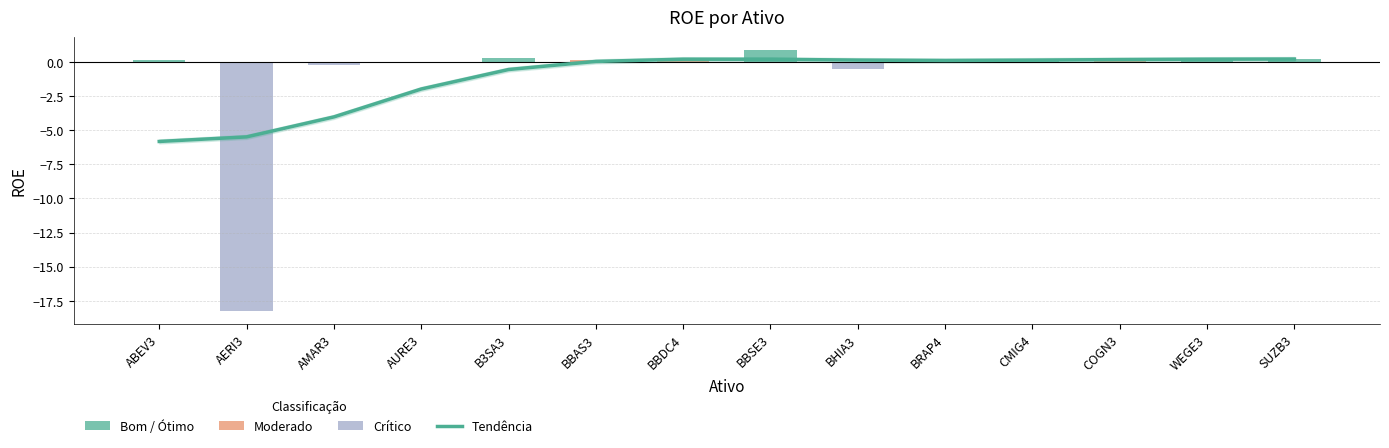

Reading right to left, list all the values displayed in this chart.

SUZB3=0.2	WEGE3=0.2	COGN3=0.2	CMIG4=0.1	BRAP4=0.1	BHIA3=0.1	BBSE3=0.2	BBDC4=0.2	BBAS3=0.0	B3SA3=-0.6	AURE3=-2.0	AMAR3=-4.0	AERI3=-5.5	ABEV3=-5.8